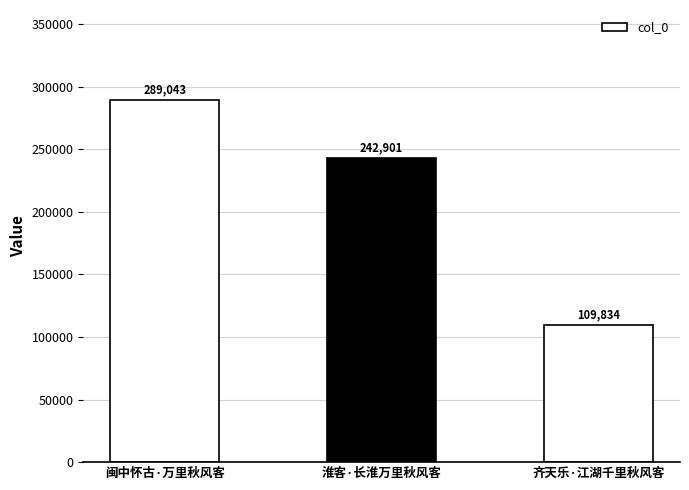

Reading right to left, transcribe all the data shown in this chart.

齐天乐·江湖千里秋风客=109834	淮客·长淮万里秋风客=242901	闽中怀古·万里秋风客=289043